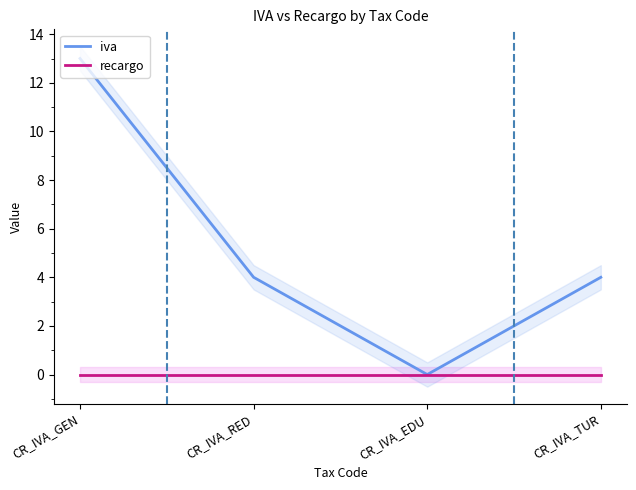

How many values in iva are above zero?

3